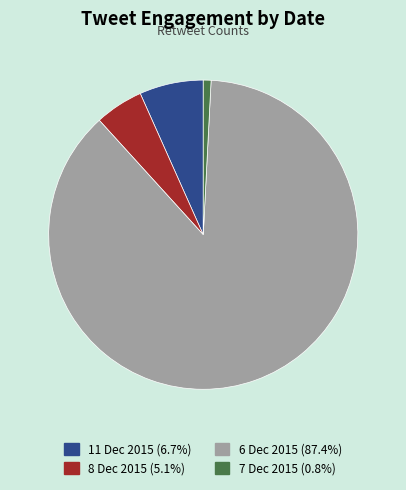

How many segments does this pie chart have?

4